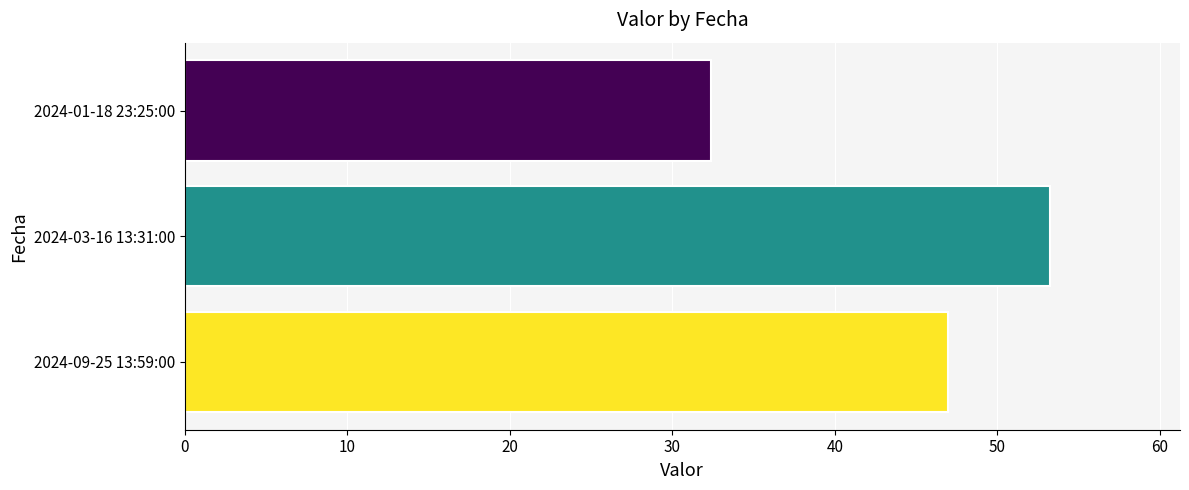

At which label is the value closest to 42?

2024-09-25 13:59:00